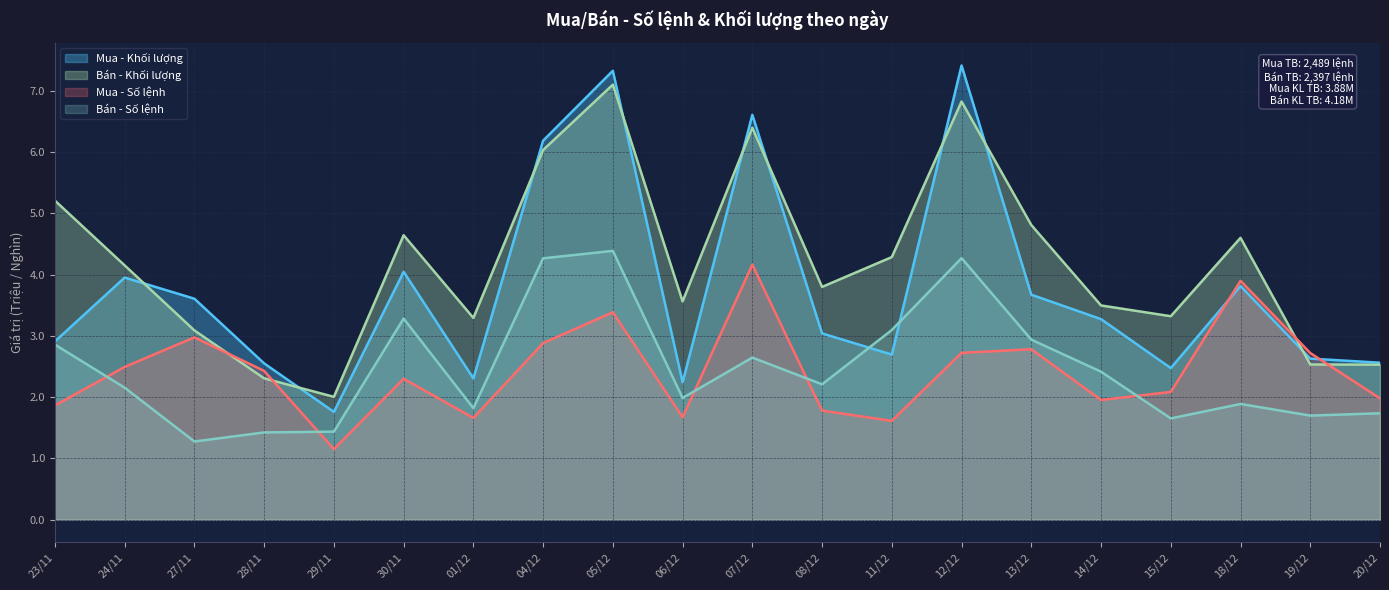

Which series changed the most between 14/12 and 20/12?

Bán - Khối lượng